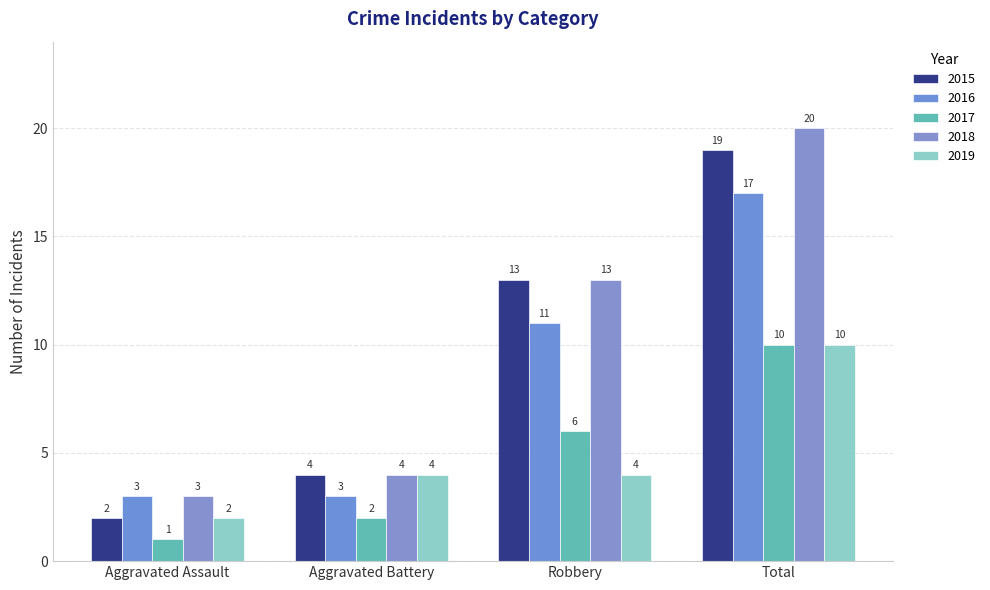

At which category is the sum across all series the highest?

Total